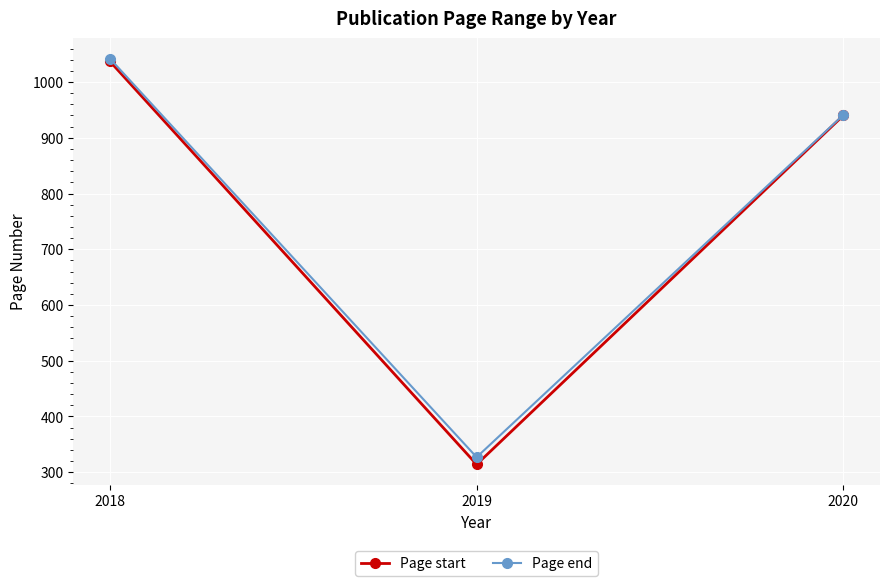

Is the value of Page end at 2020 greater than the value of Page start at 2018?

No